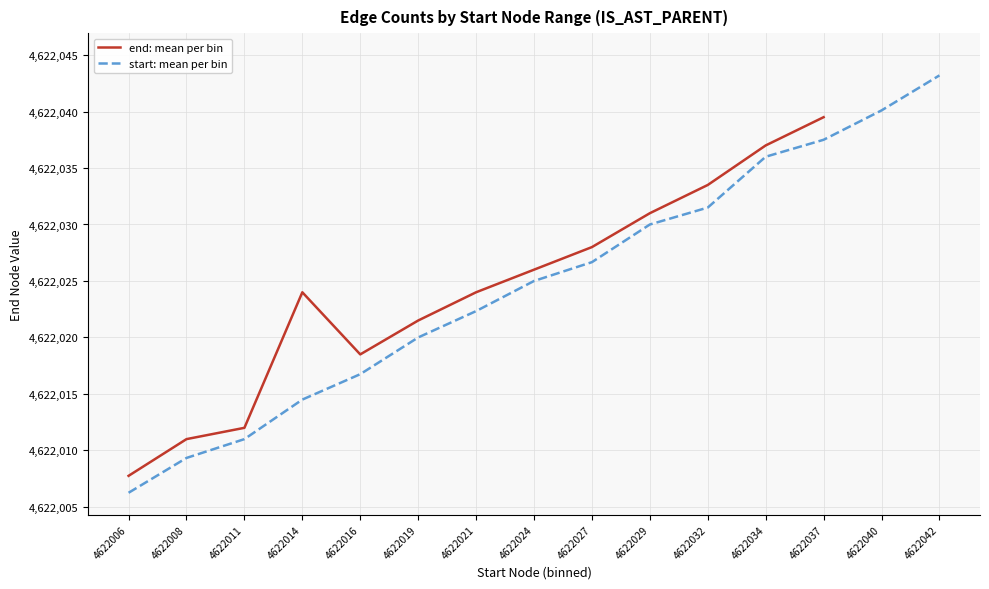

At which category does the chart reach its minimum across all series?

4622006